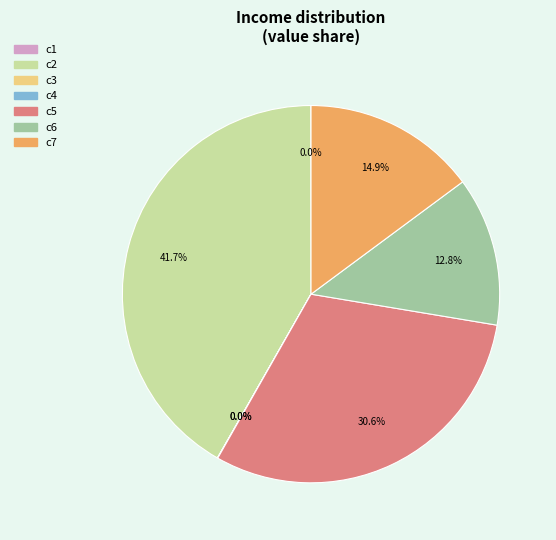

Does any single category account for the majority?

No